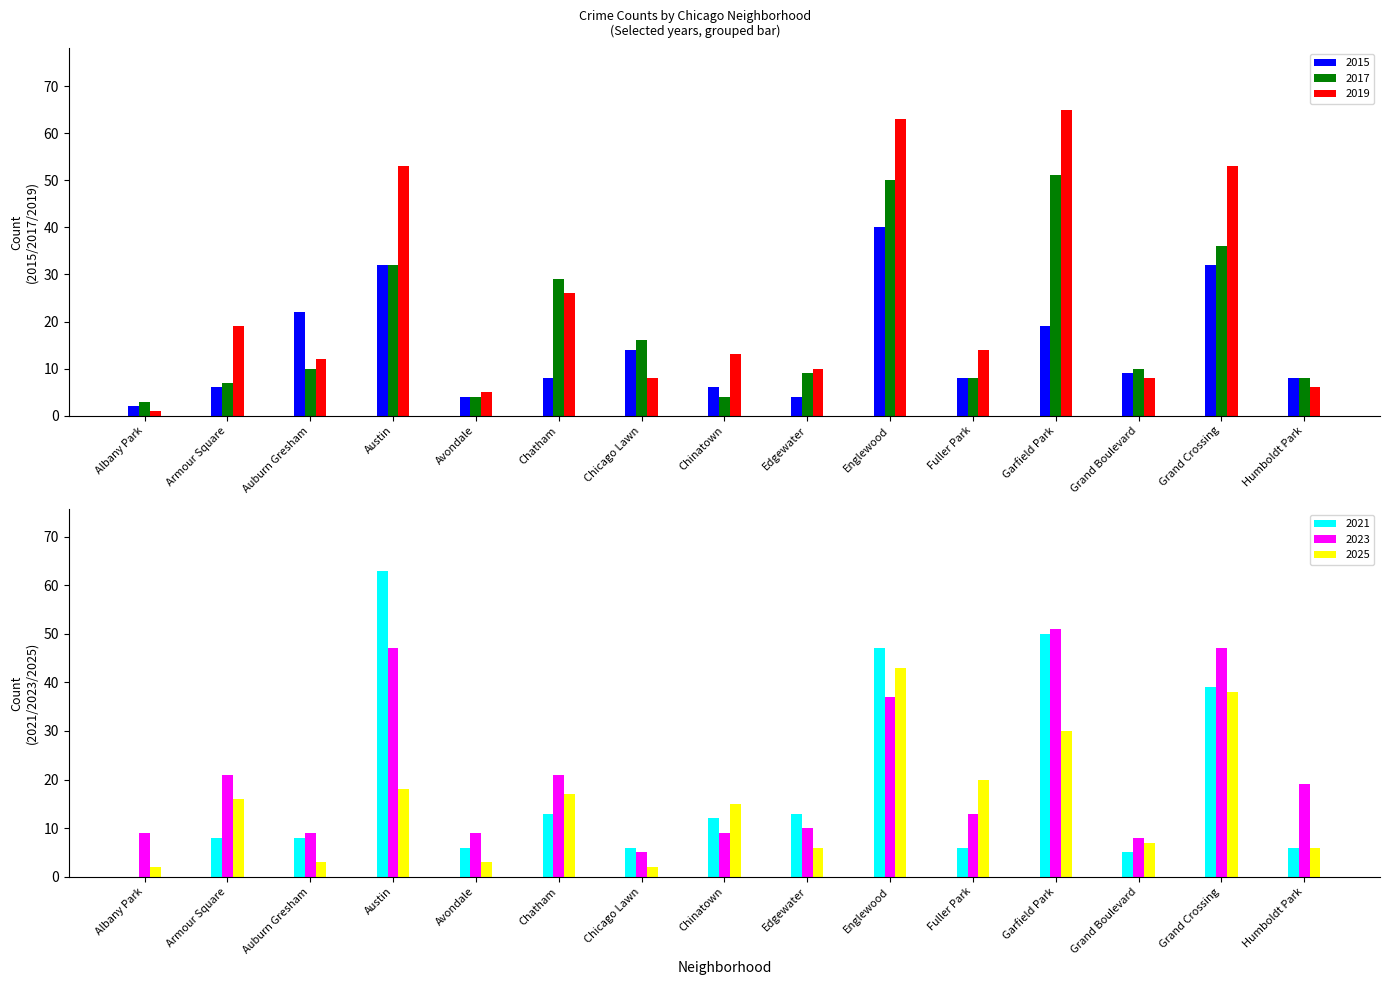

What is the maximum value shown in the chart?

65